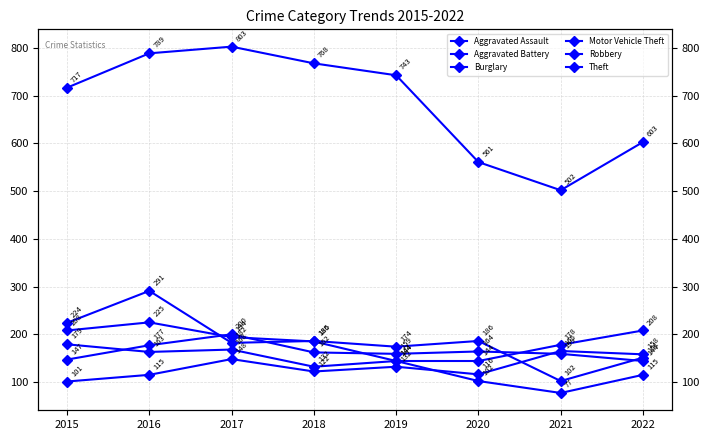

What is the difference between the second highest and minimum values in the Aggravated Assault series?

57